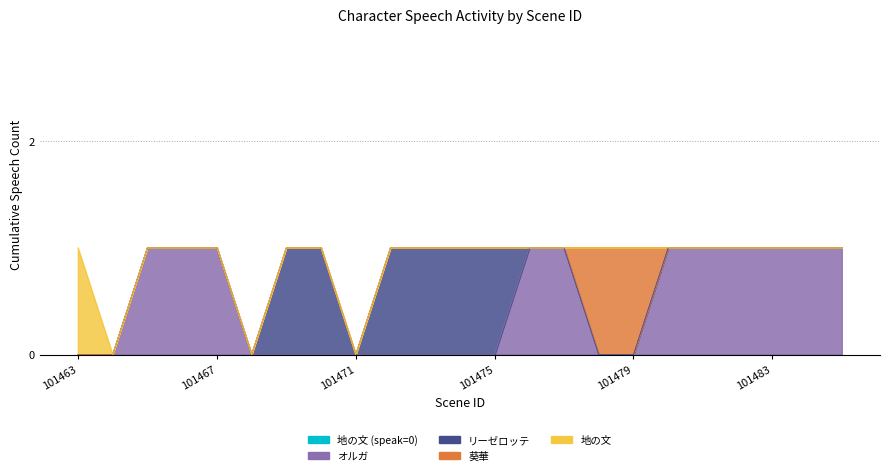

The value of 地の文 (speak=0) at 101485 is 0. True or false?

True